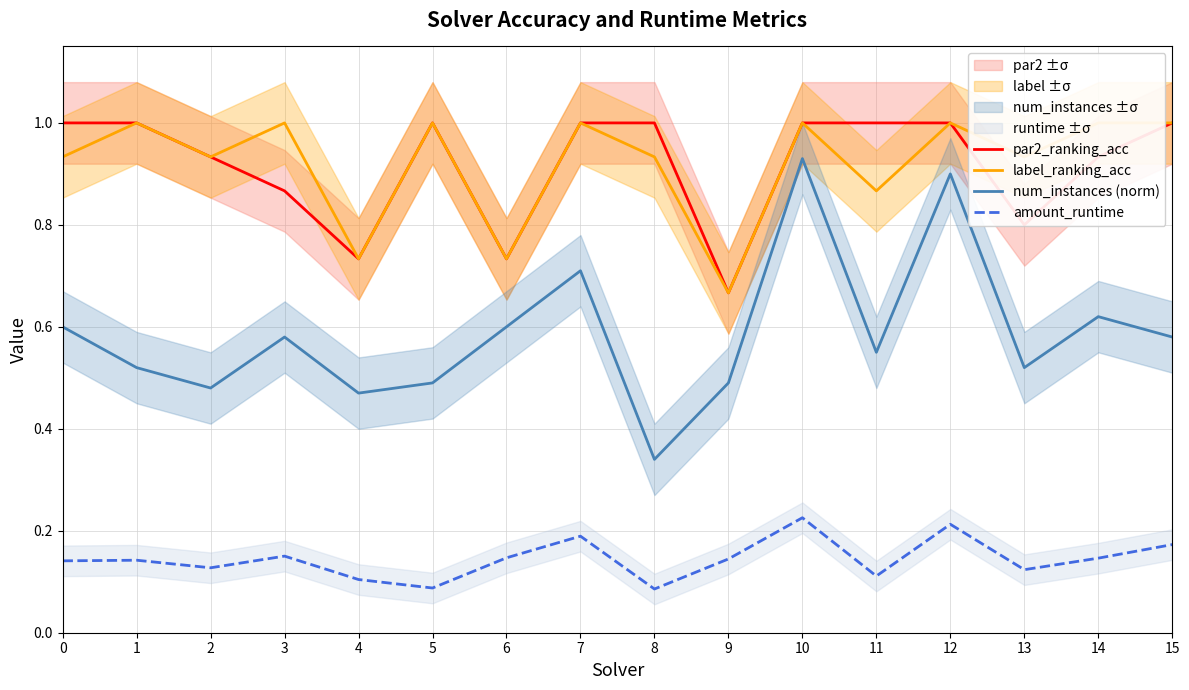

Reading right to left, list all the values displayed in this chart.

par2_ranking_acc: 1.0	0.9	0.8	1.0	1.0	1.0	0.7	1.0	1.0	0.7	1.0	0.7	0.9	0.9	1.0	1.0
label_ranking_acc: 1.0	1.0	0.9	1.0	0.9	1.0	0.7	0.9	1.0	0.7	1.0	0.7	1.0	0.9	1.0	0.9
num_instances (norm): 0.6	0.6	0.5	0.9	0.6	0.9	0.5	0.3	0.7	0.6	0.5	0.5	0.6	0.5	0.5	0.6
amount_runtime: 0.2	0.1	0.1	0.2	0.1	0.2	0.1	0.1	0.2	0.1	0.1	0.1	0.2	0.1	0.1	0.1